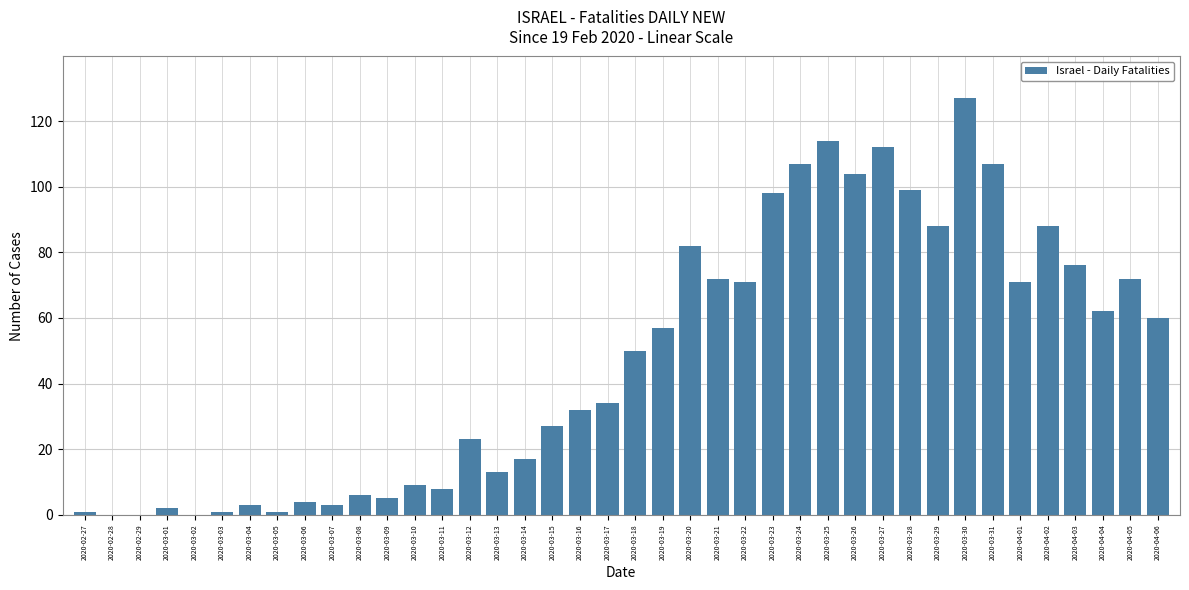

What is the sum of the values at 2020-03-23 and 2020-03-18?

148